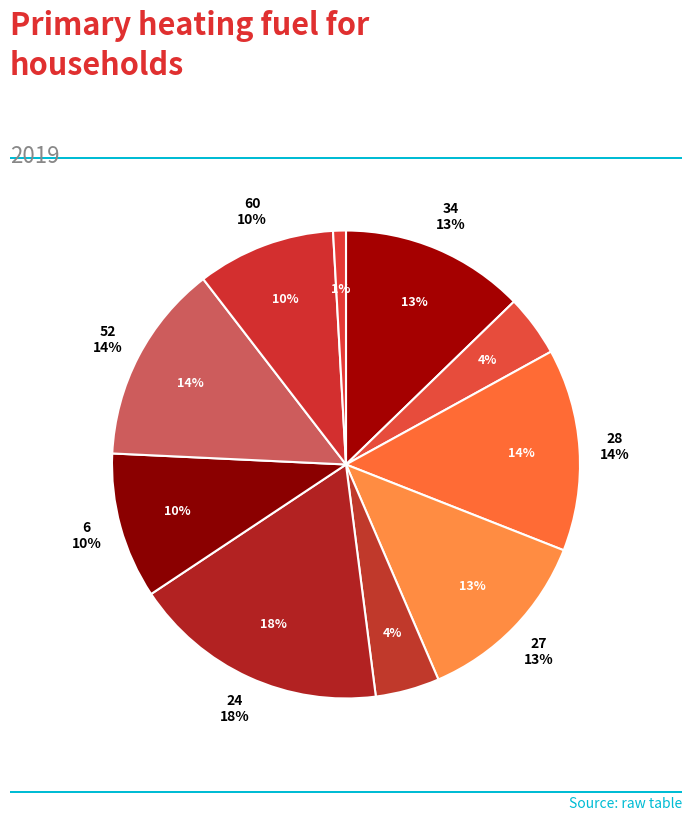

What is the ratio of the value at 27 to the value at 28?

0.9